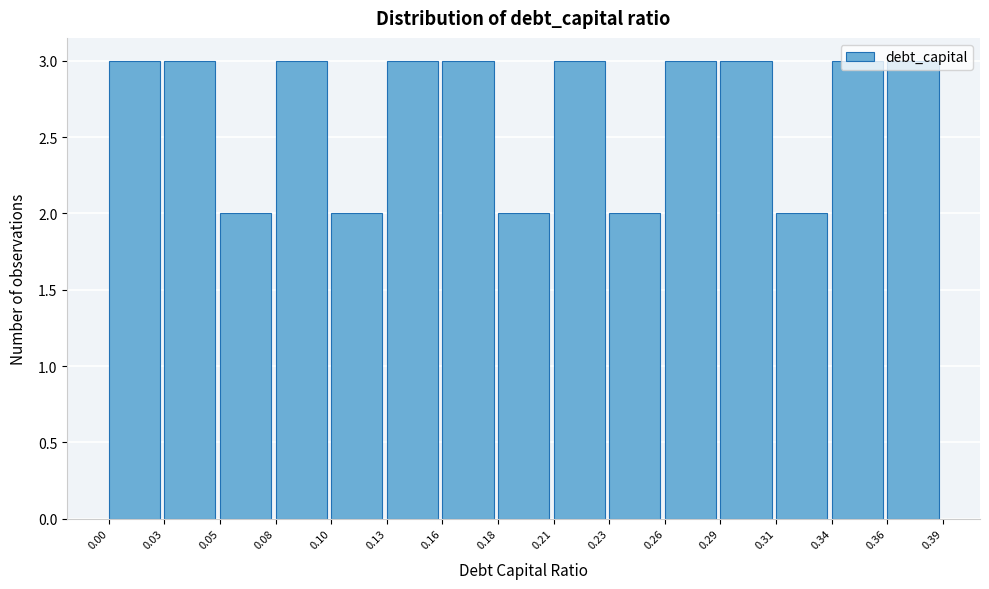

Reading left to right, list every bar in this chart as the range it spans on the x-axis followed by its height. The values are not printed on the chart, so give them approximately, as read against the axis.

0.00 to 0.03: 3
0.03 to 0.05: 3
0.05 to 0.08: 2
0.08 to 0.10: 3
0.10 to 0.13: 2
0.13 to 0.16: 3
0.16 to 0.18: 3
0.18 to 0.21: 2
0.21 to 0.23: 3
0.23 to 0.26: 2
0.26 to 0.29: 3
0.29 to 0.31: 3
0.31 to 0.34: 2
0.34 to 0.36: 3
0.36 to 0.39: 3